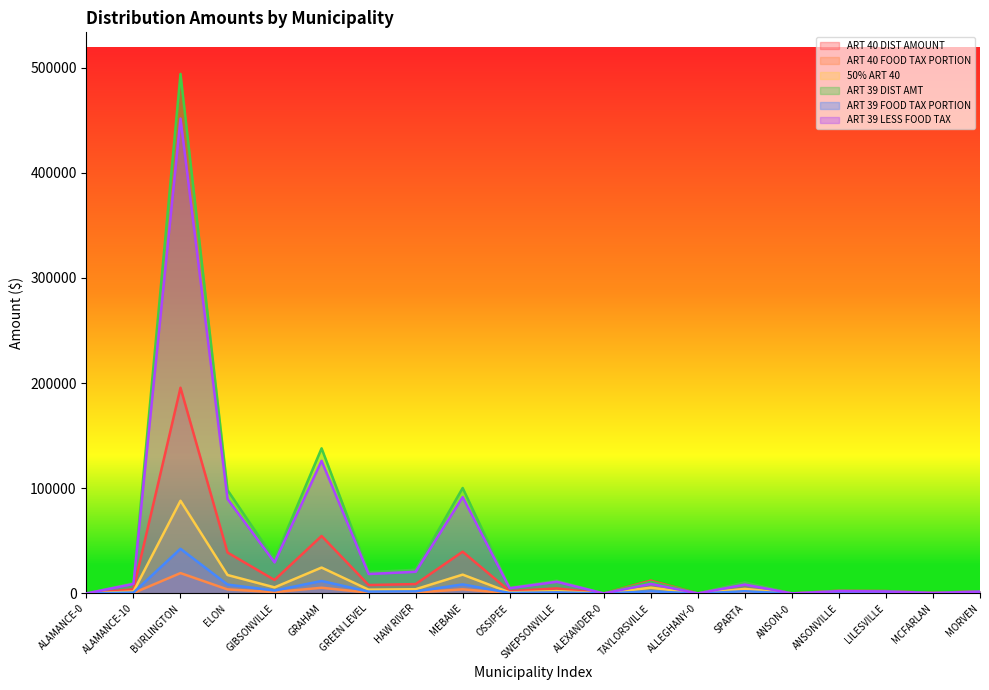

What position from the right is ALLEGHANY-0?

7